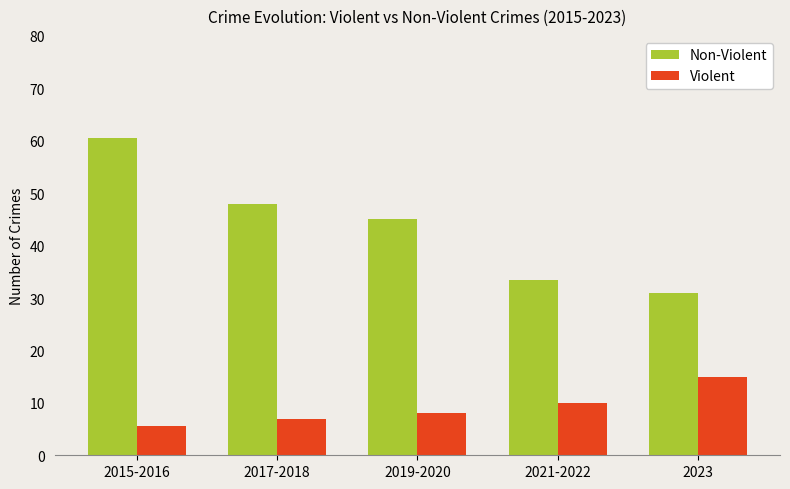

What is the minimum value for Non-Violent?

31.0